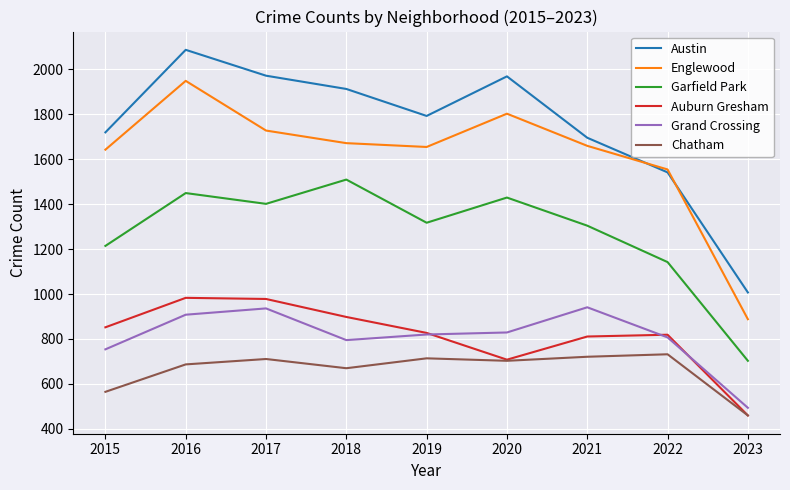

In Grand Crossing, how many points are lower than both neighbors (excluding endpoints)?

1